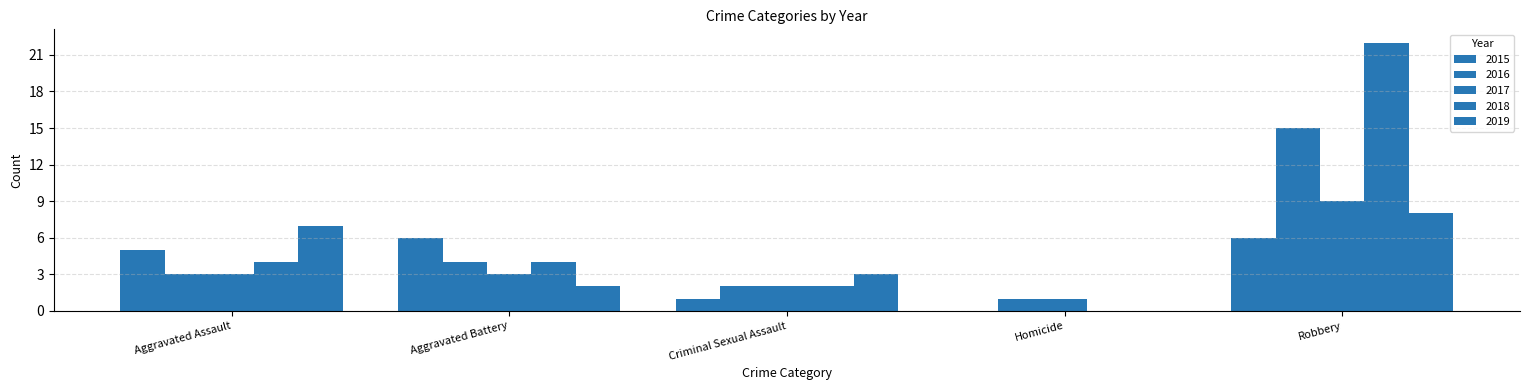

The 2016 series shows 15 at Robbery. True or false?

True